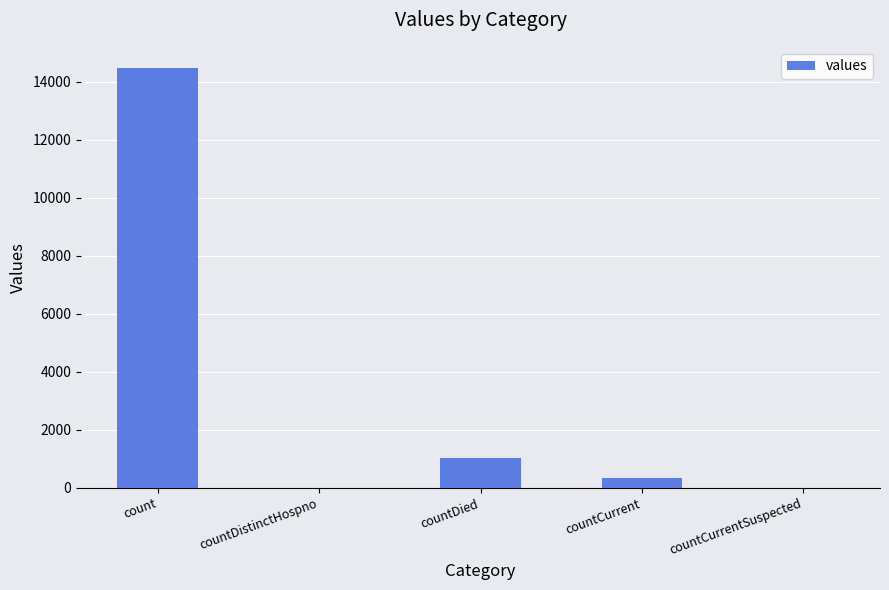

Which category has the highest value across all series?

count